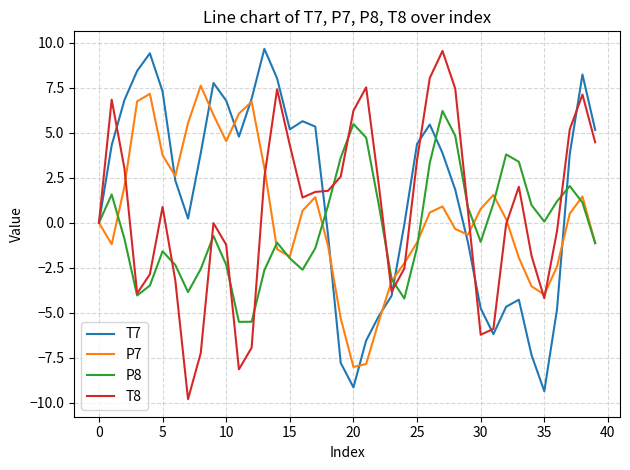

What is the highest value of the P7 series?

7.6